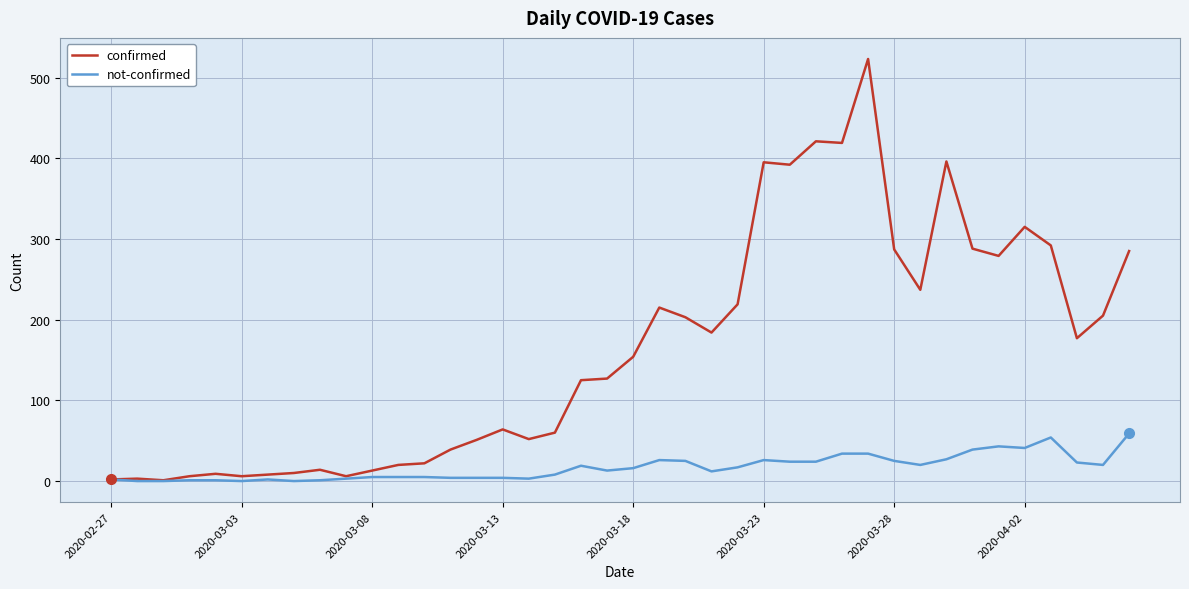

Which series has the widest spread of values?

confirmed